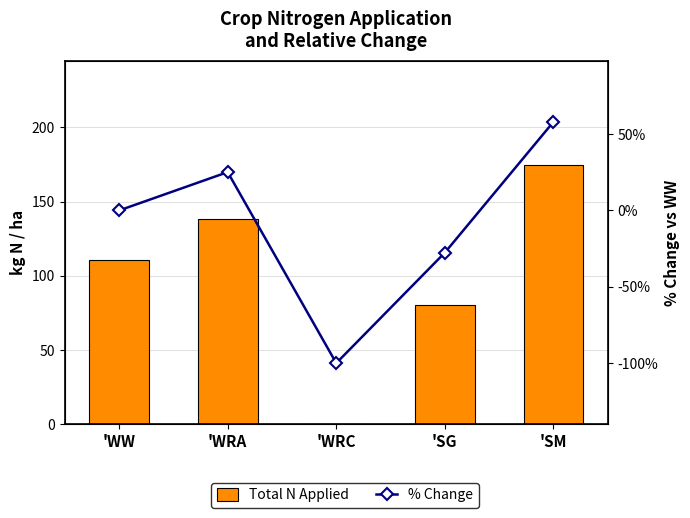

Reading right to left, what are all the values shown in this chart?

Total N Applied: 'SM=174.9	'SG=80.1	'WRC=0.0	'WRA=138.5	'WW=110.7
% Change: 'SM=58.0	'SG=-27.6	'WRC=-100.0	'WRA=25.1	'WW=0.0